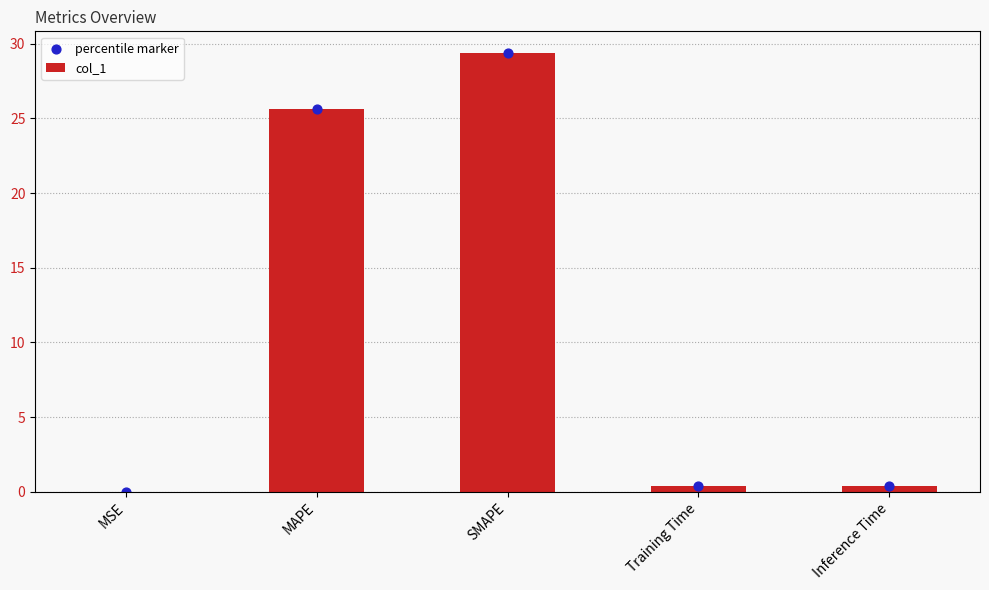

Which series contains the lowest Y value?

col_1